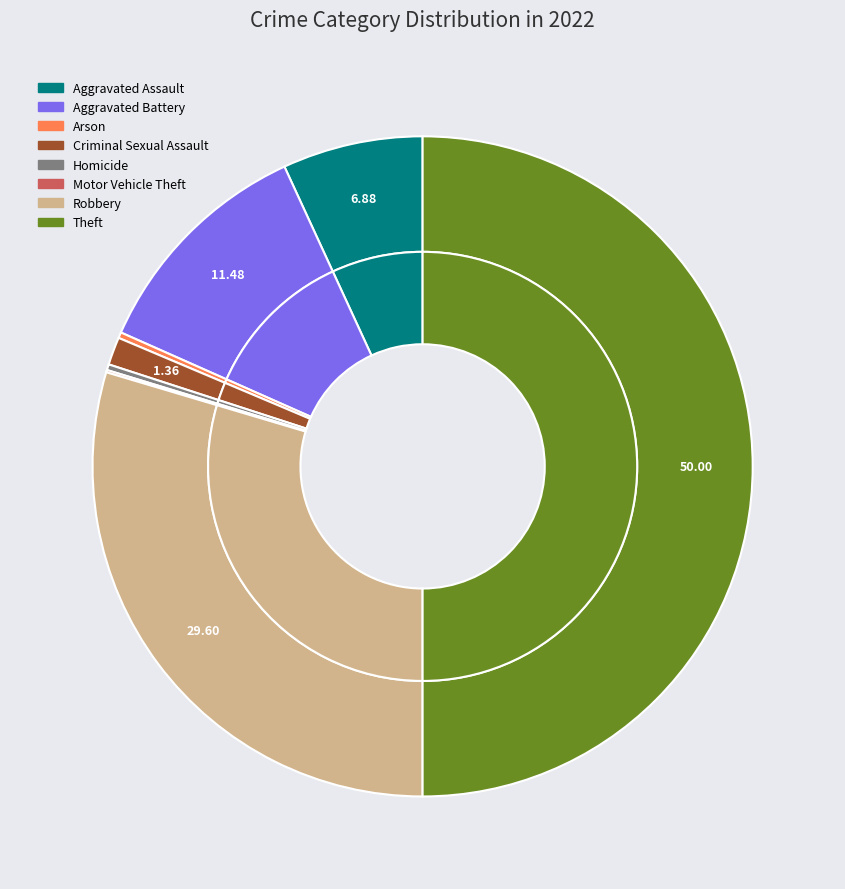

To the nearest percent, what percentage of the pie is Theft?

50%